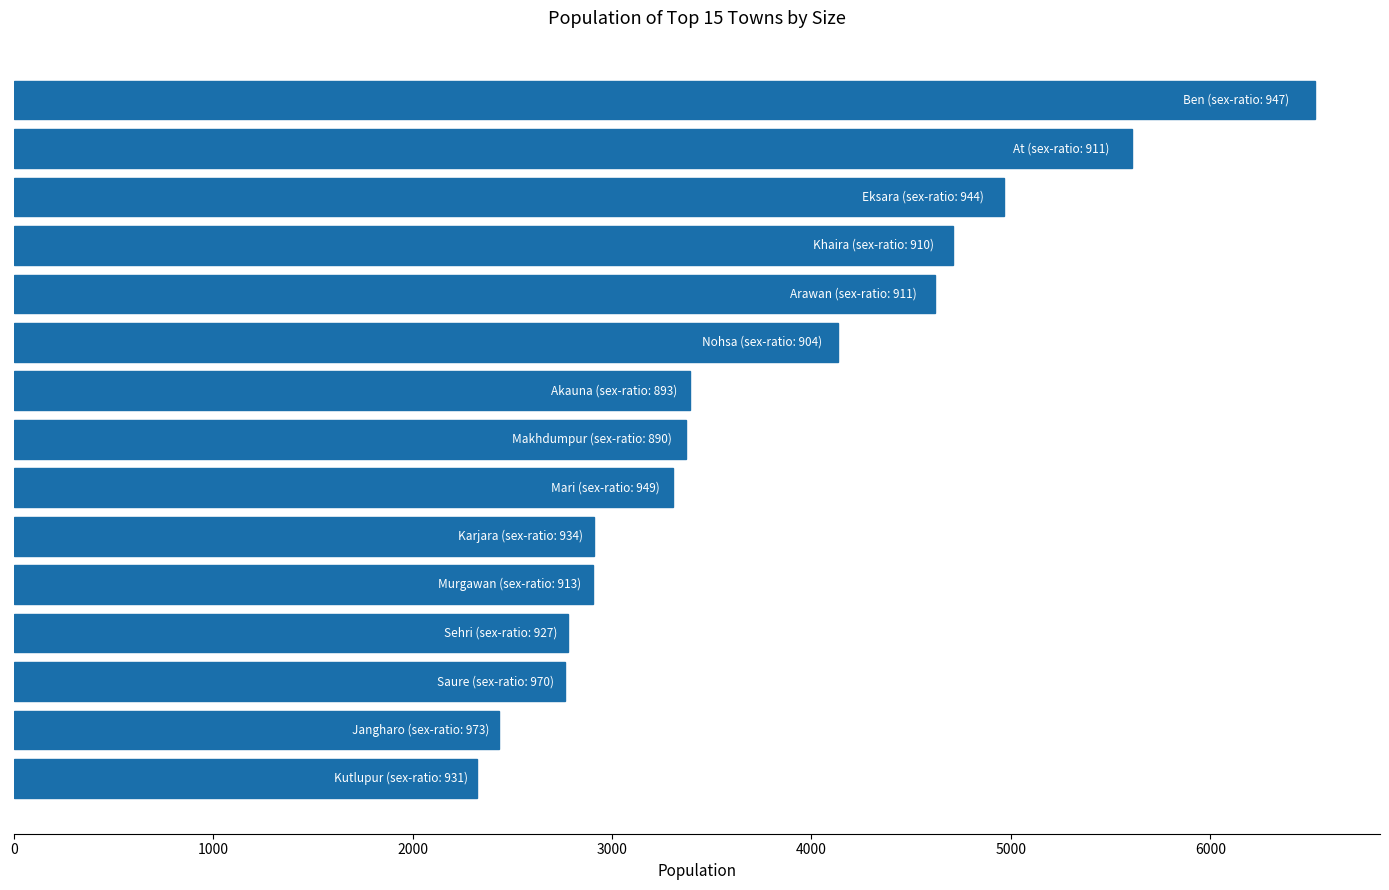

What is the greatest value displayed?

6525